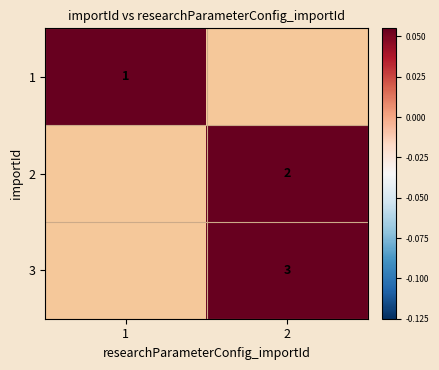

Which has a higher value, 1 or 2?

2